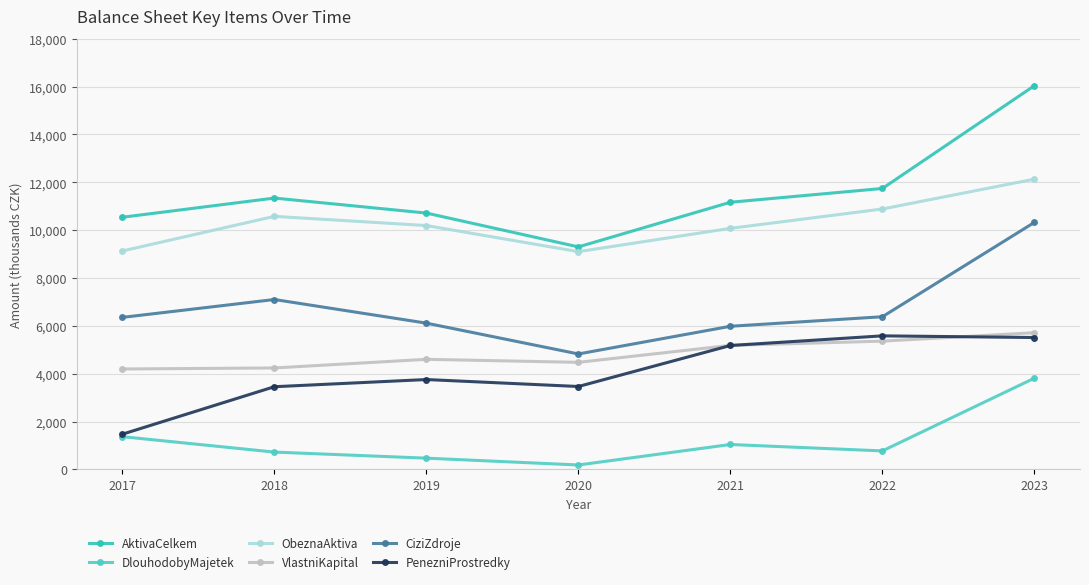

Between 2019 and 2020, which series saw the biggest shift?

AktivaCelkem